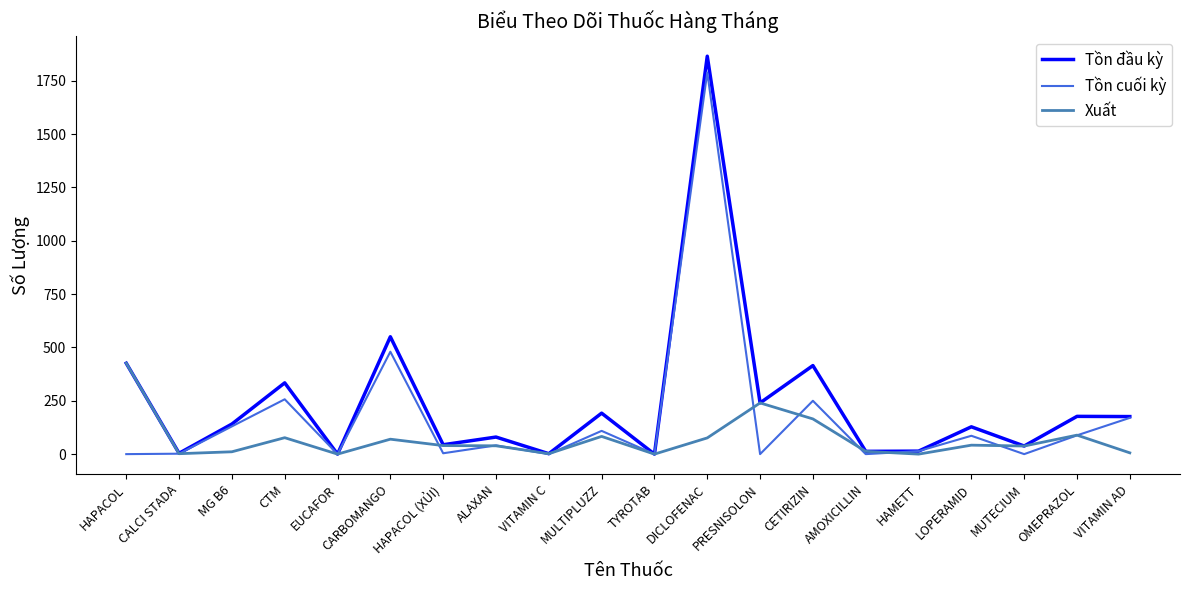

Which series has the widest spread of values?

Tồn đầu kỳ